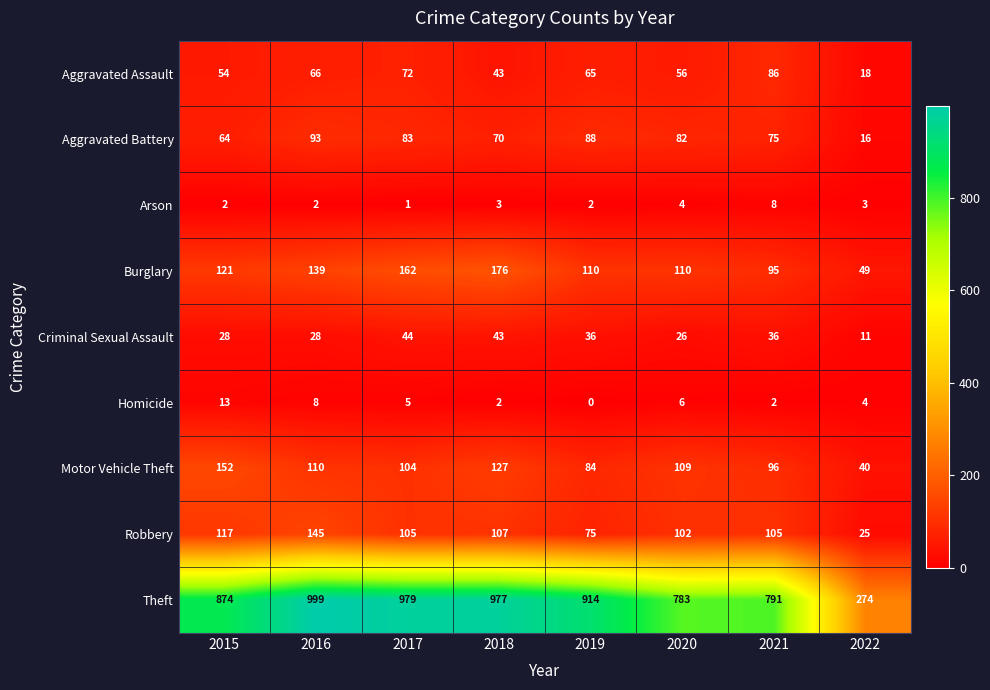

What is the difference between the maximum and minimum values in the Criminal Sexual Assault series?

33